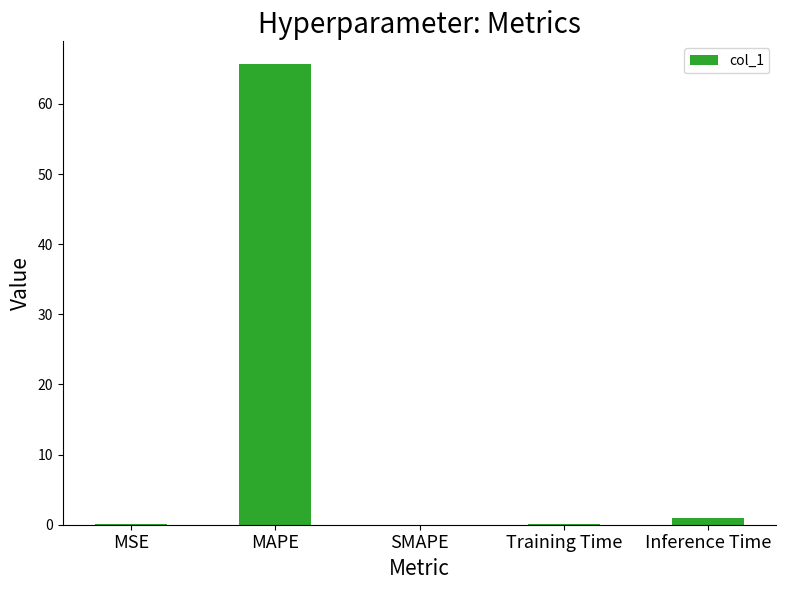

Which category has the highest value across all series?

MAPE